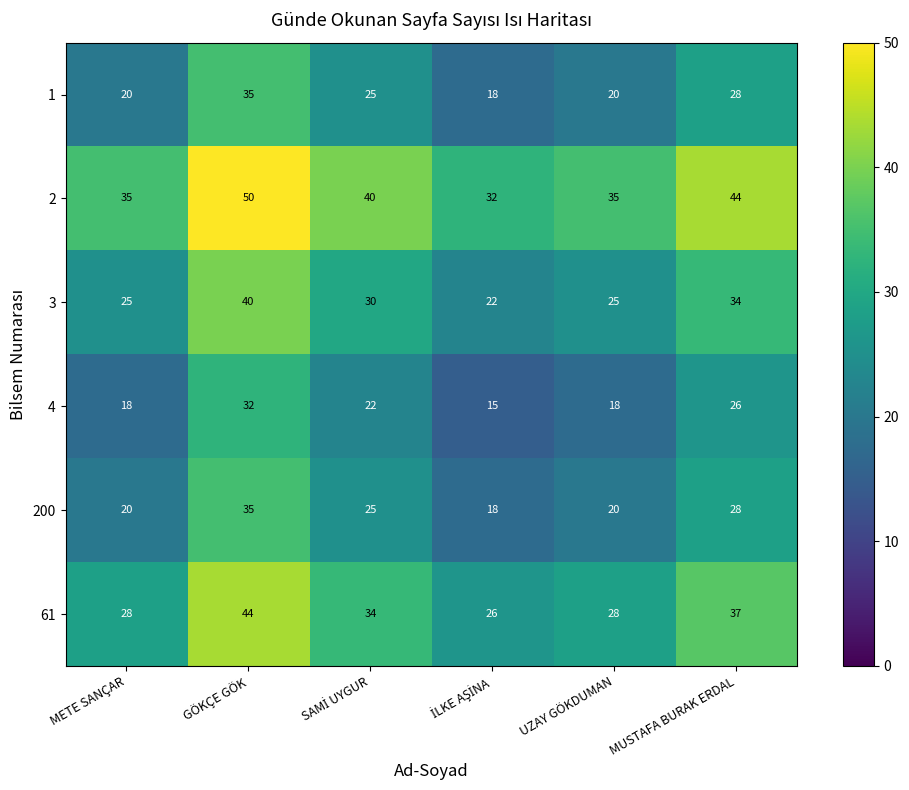

How many data points does each series have?

6